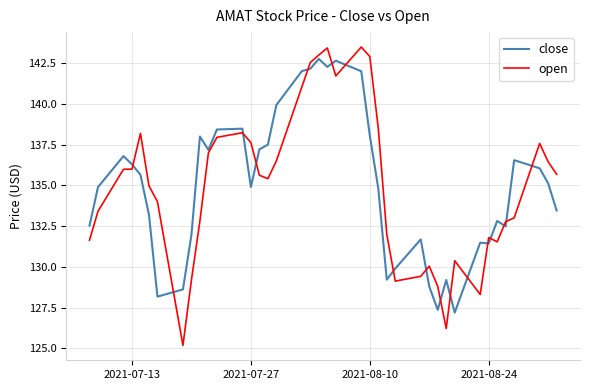

List the series in order of their peak value, highest first.

open, close